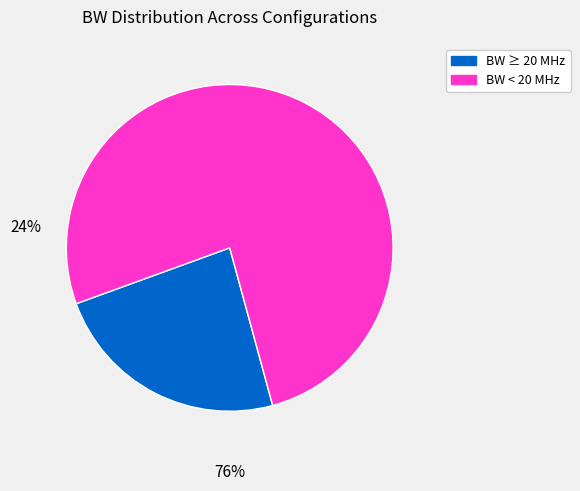

Count the number of slices in the pie.

2